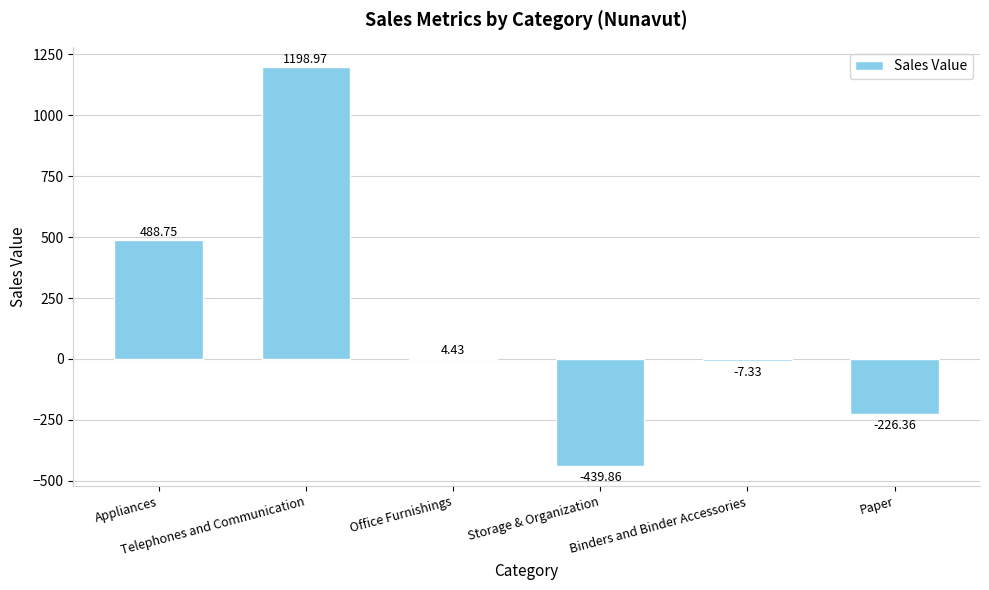

Which category has the highest value across all series?

Telephones and Communication